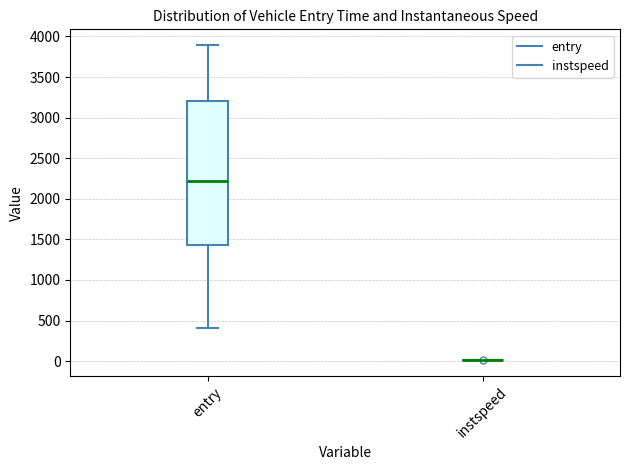

Reading left to right, read every box against the y-axis: the position of its median line, the range the box covers, and the ends of its whiskers. The values are not printed on the chart, so give them approximately, as read against the axis.

entry: median 2200, box 1450 to 3200, whiskers 400 to 3900
instspeed: box collapsed to a line at 0, whiskers 0 to 0